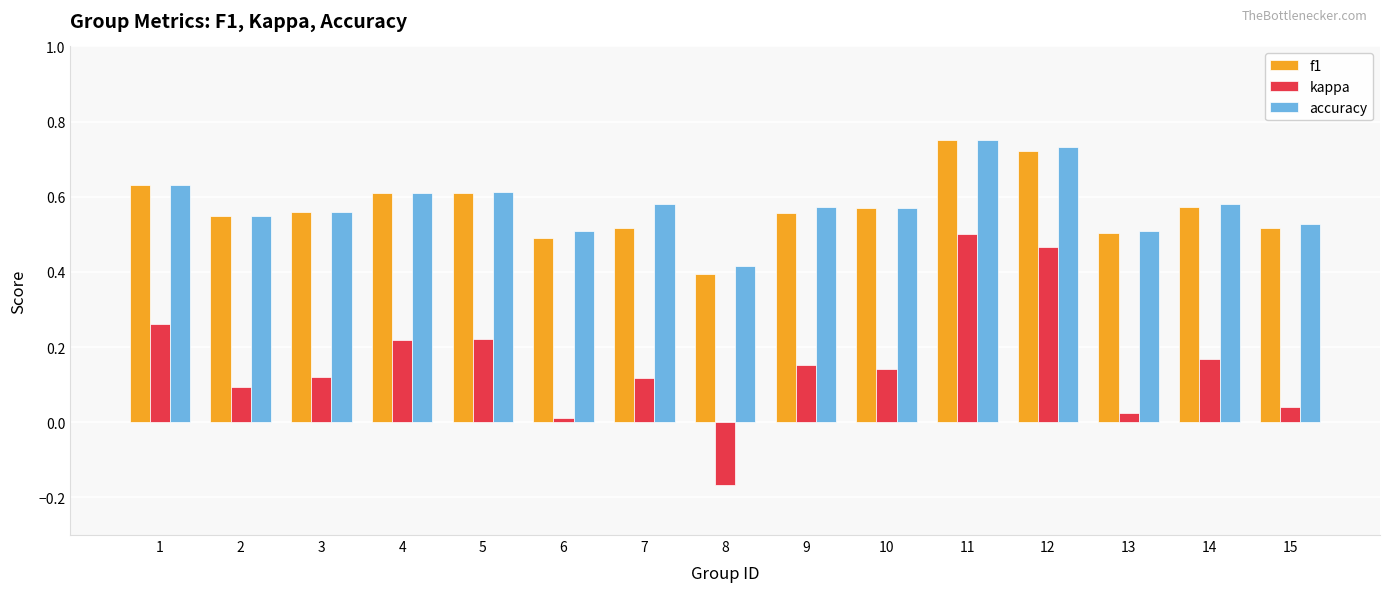

How many values in kappa are above zero?

14